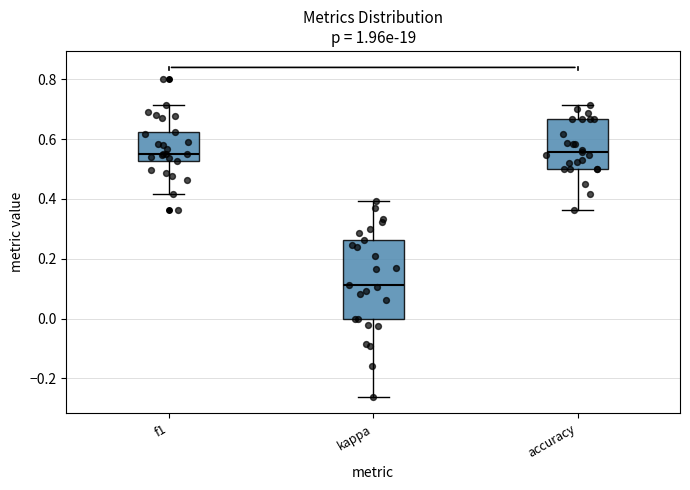

Reading left to right, read every box against the y-axis: the position of its median line, the range the box covers, and the ends of its whiskers. The values are not printed on the chart, so give them approximately, as read against the axis.

f1: median 0.56, box 0.52 to 0.62, whiskers 0.42 to 0.72
kappa: median 0.12, box 0.00 to 0.26, whiskers -0.26 to 0.40
accuracy: median 0.56, box 0.50 to 0.66, whiskers 0.36 to 0.72